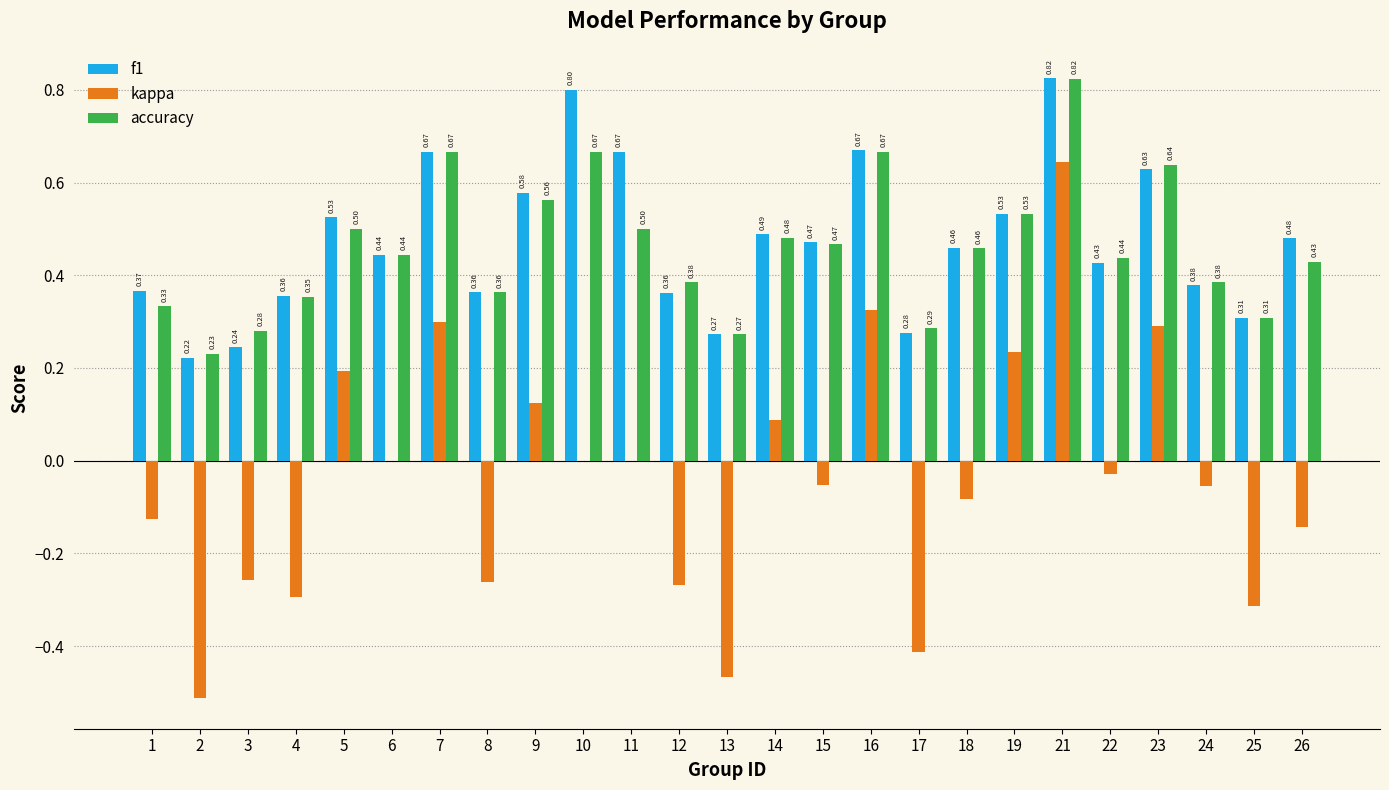

What is the sum of all kappa values?

-1.1